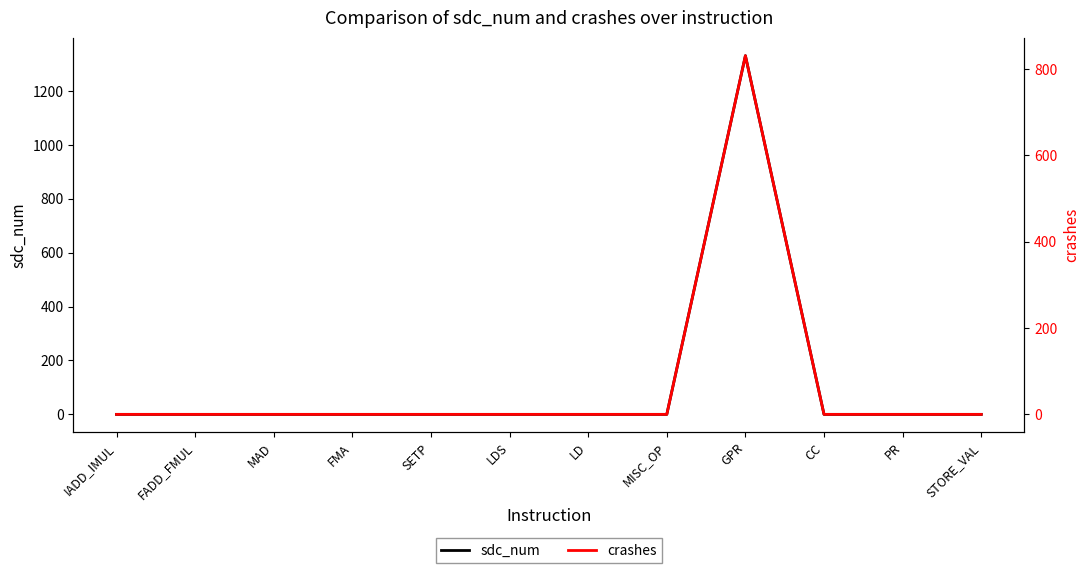

Does the chart have visible grid lines?

No